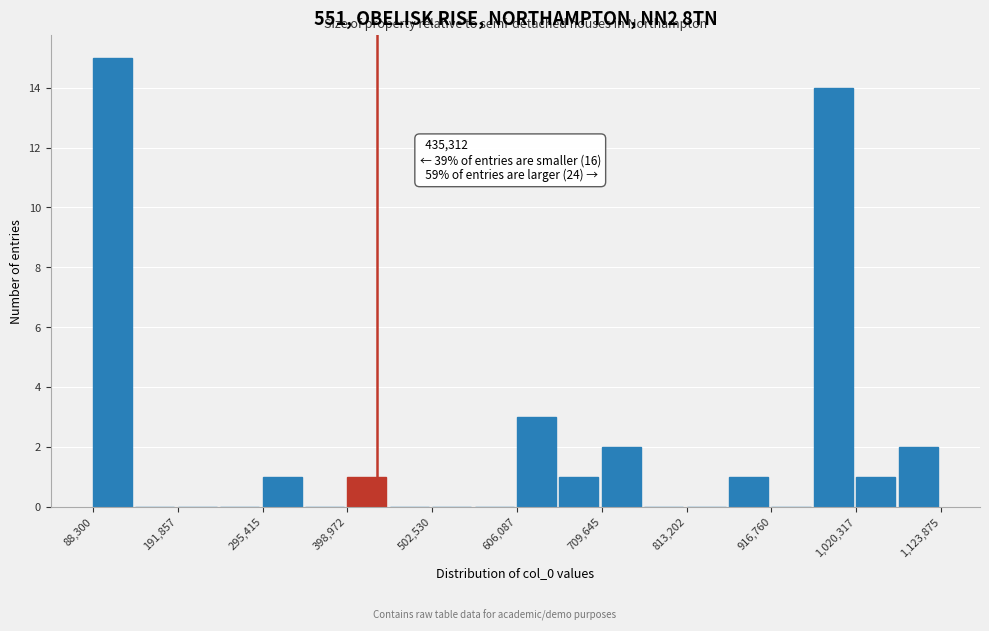

Around what value on the x-axis is the tallest bar? Give the approximate position of its centre, as read against the axis.

120000